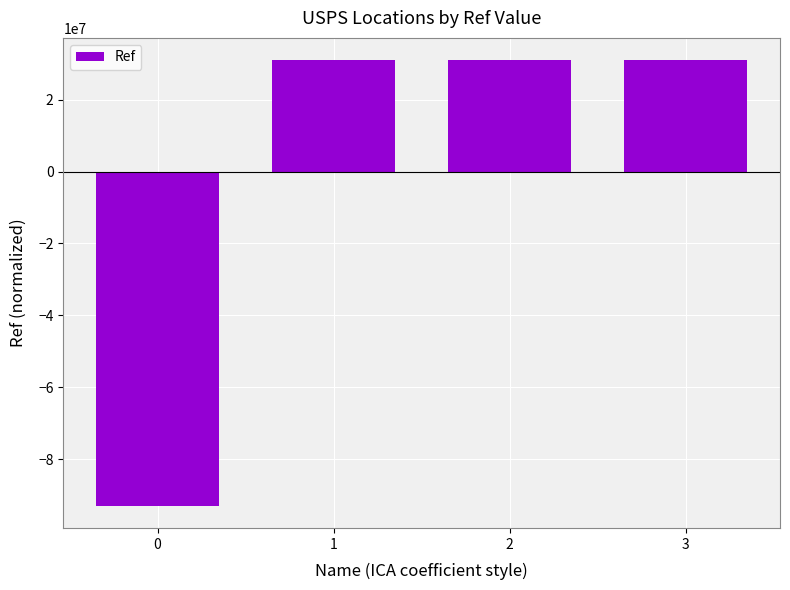

What is the change in value from 1 to 3?

+2.0